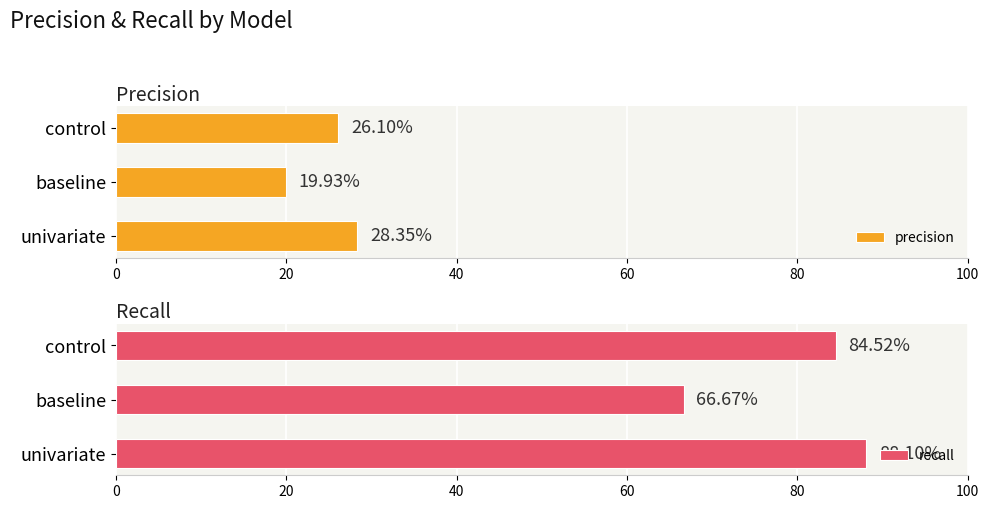

Reading left to right, list all the values displayed in this chart.

precision: 28.4	19.9	26.1
recall: 88.1	66.7	84.5